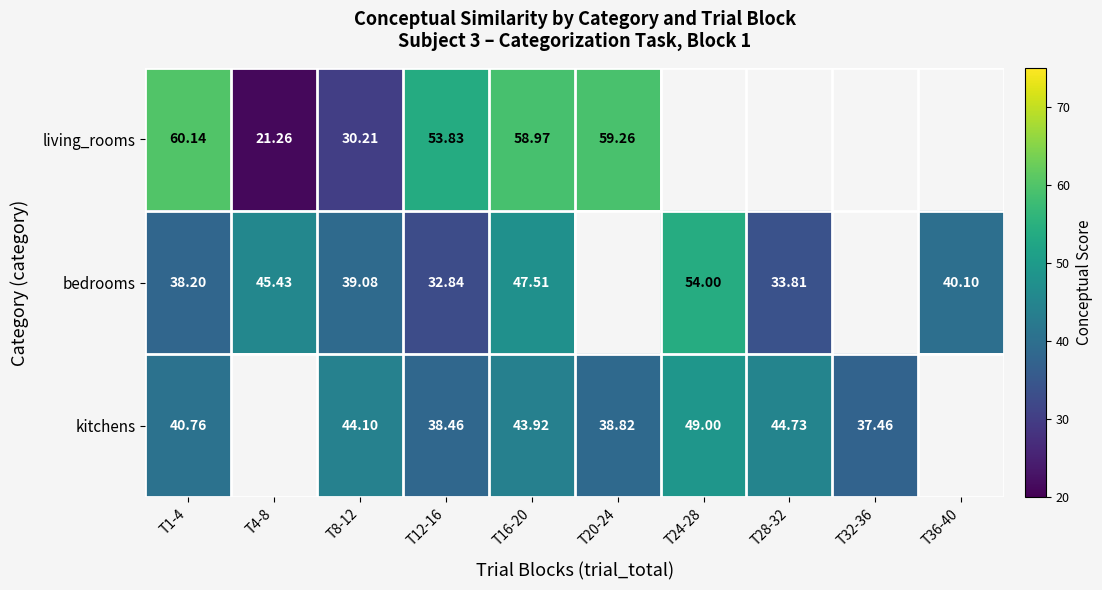

The value of kitchens at T8-12 is 44.1. True or false?

True